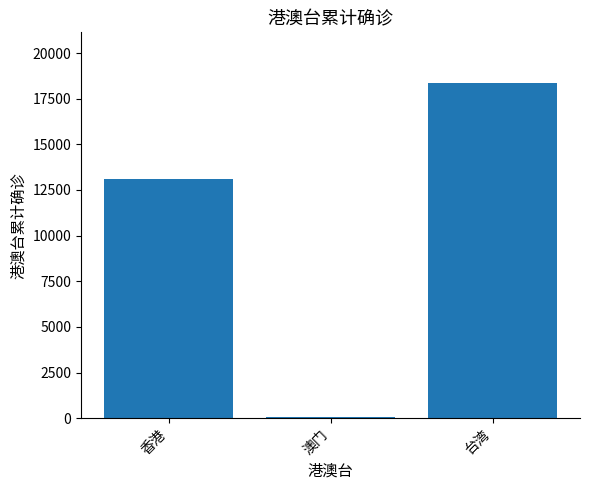

Reading left to right, extract all data points from this chart.

13104	79	18376